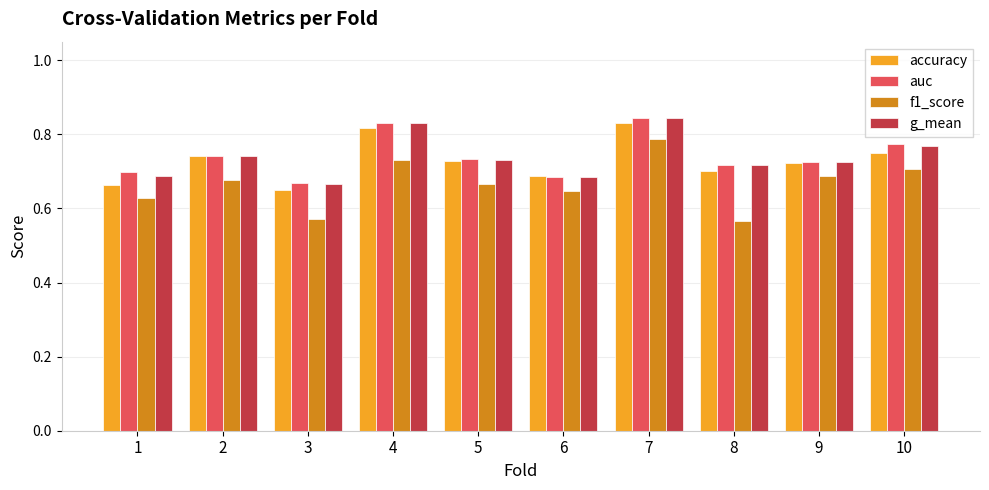

How many bars are there in each group?

4